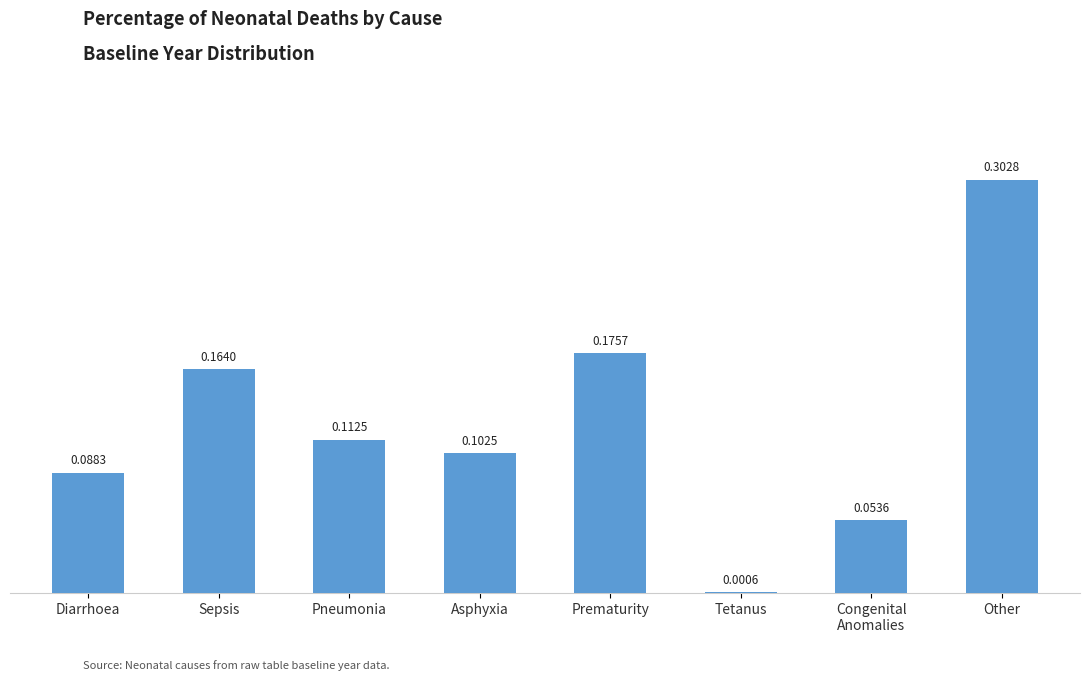

What is the sum of all values?

1.0